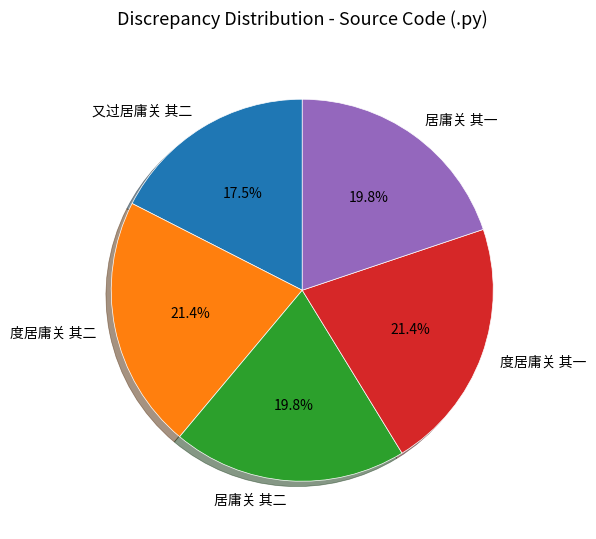

Do 度居庸关 其一 and 居庸关 其一 together represent more than half of the pie?

No